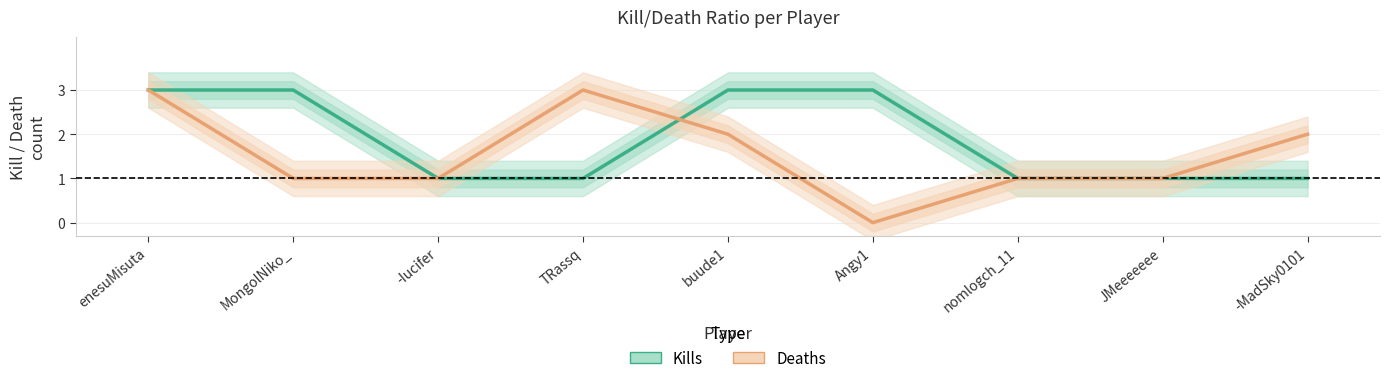

What is the label of the 6th point from the left?

Angy1